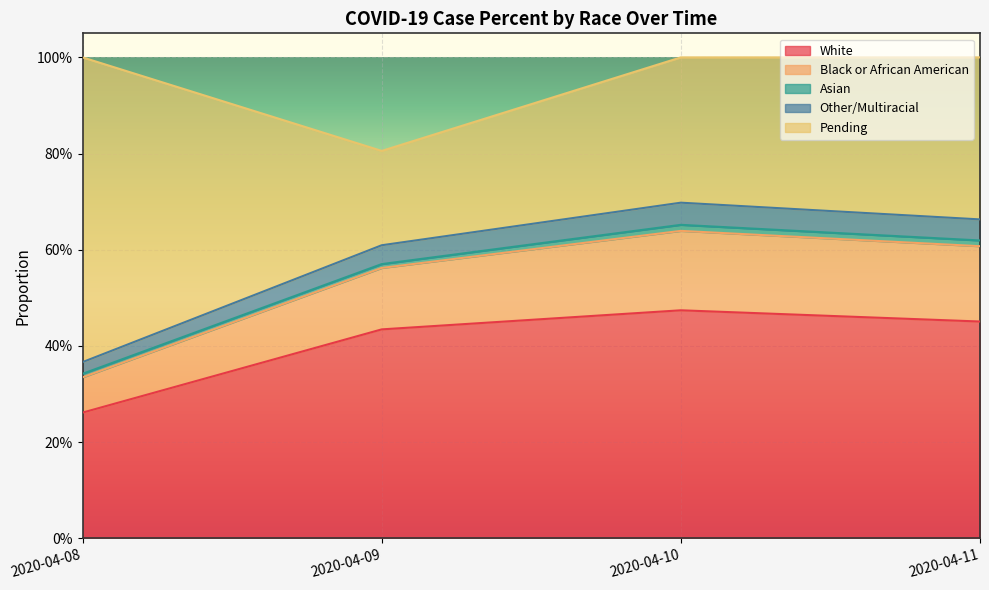

How many interior local peaks does the Other/Multiracial series have?

1